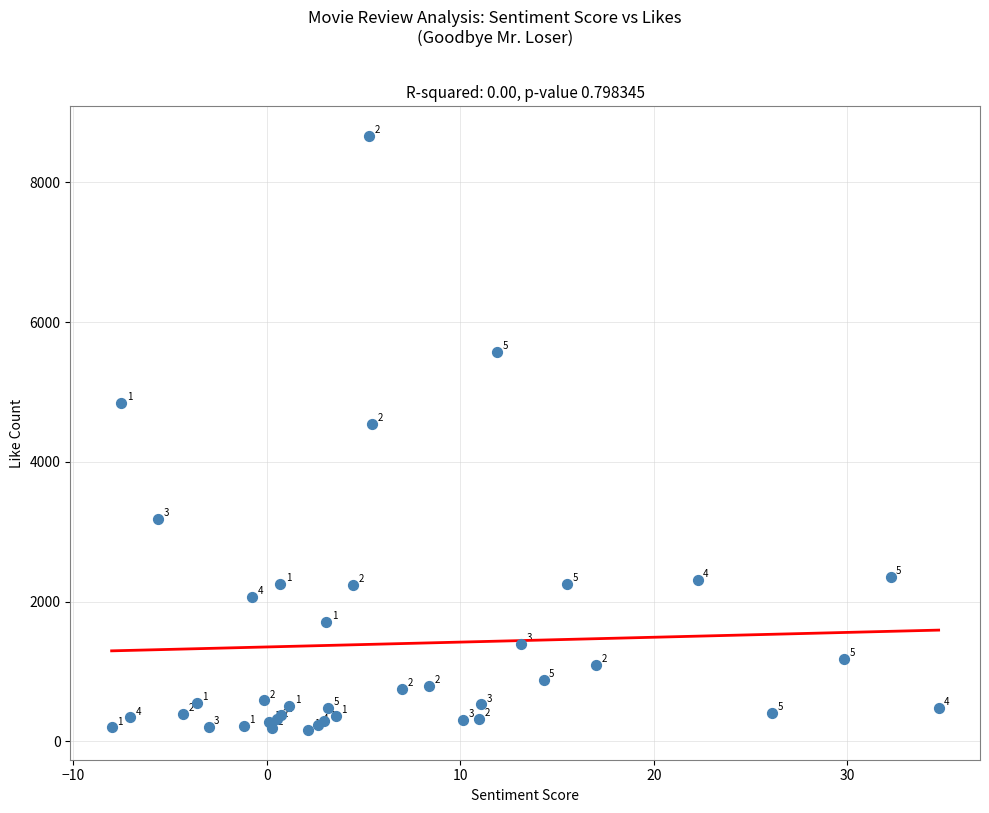

What Y value in the scatter plot is closest to 4414?

4546